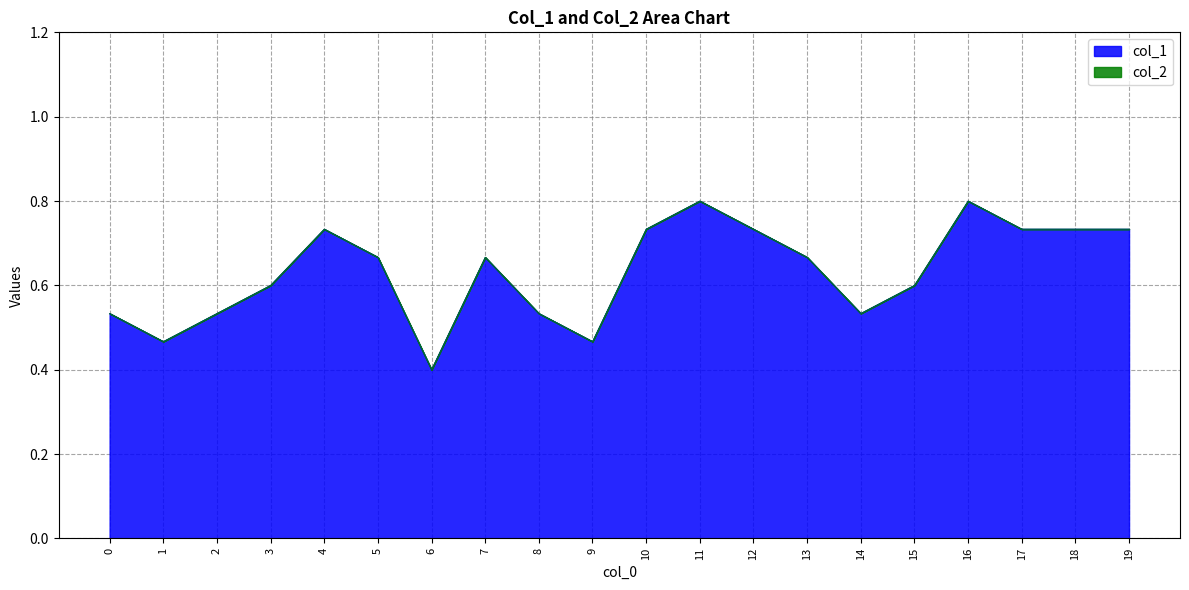

Reading left to right, what are all the values shown in this chart?

0=0.5	1=0.5	2=0.5	3=0.6	4=0.7	5=0.7	6=0.4	7=0.7	8=0.5	9=0.5	10=0.7	11=0.8	12=0.7	13=0.7	14=0.5	15=0.6	16=0.8	17=0.7	18=0.7	19=0.7